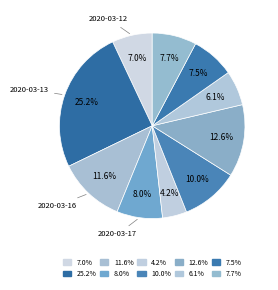

Which slice is the smallest?

2020-03-18